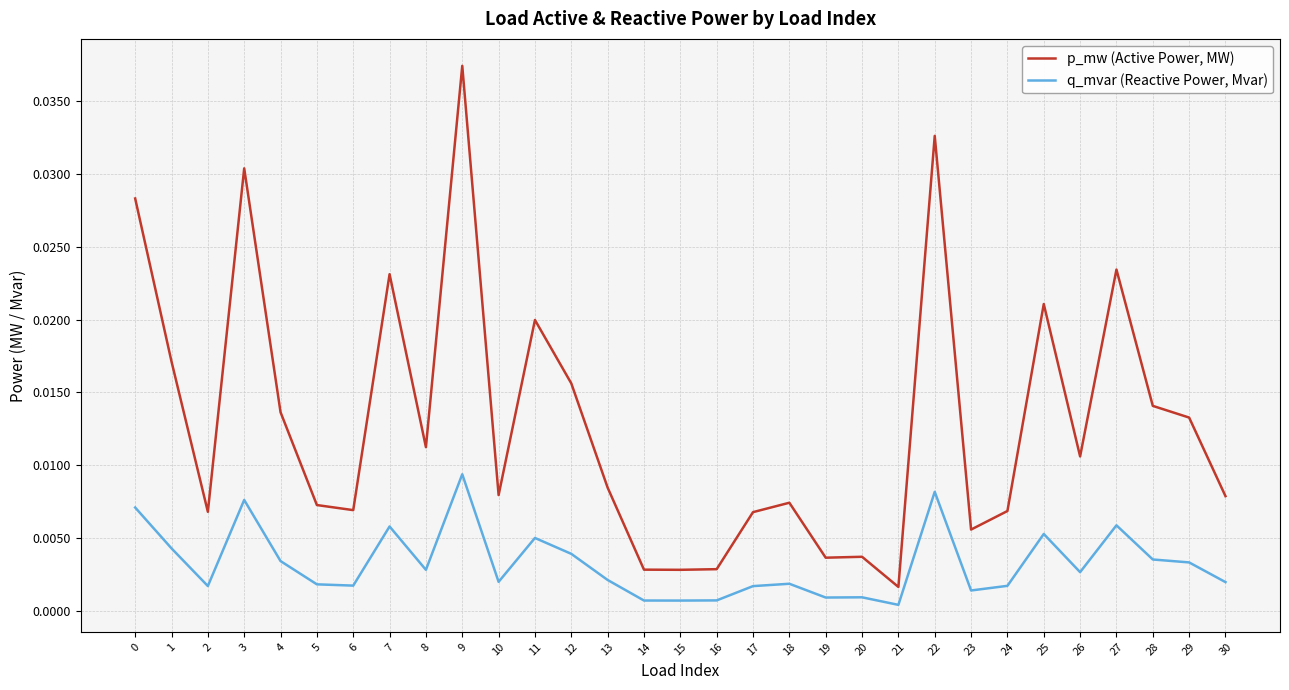

At which category is the sum across all series the highest?

9